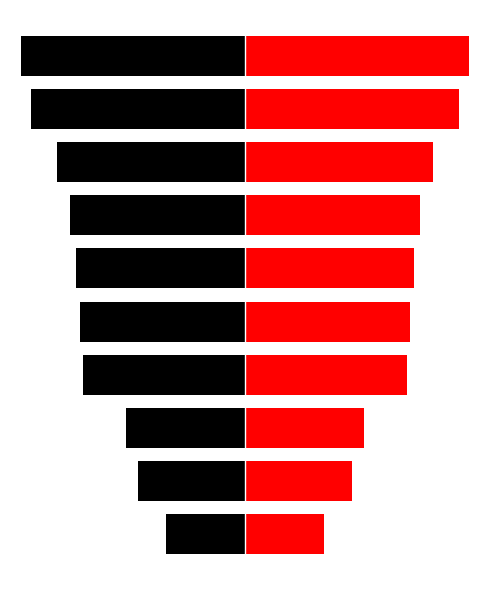

Count the number of data series in this chart.

2